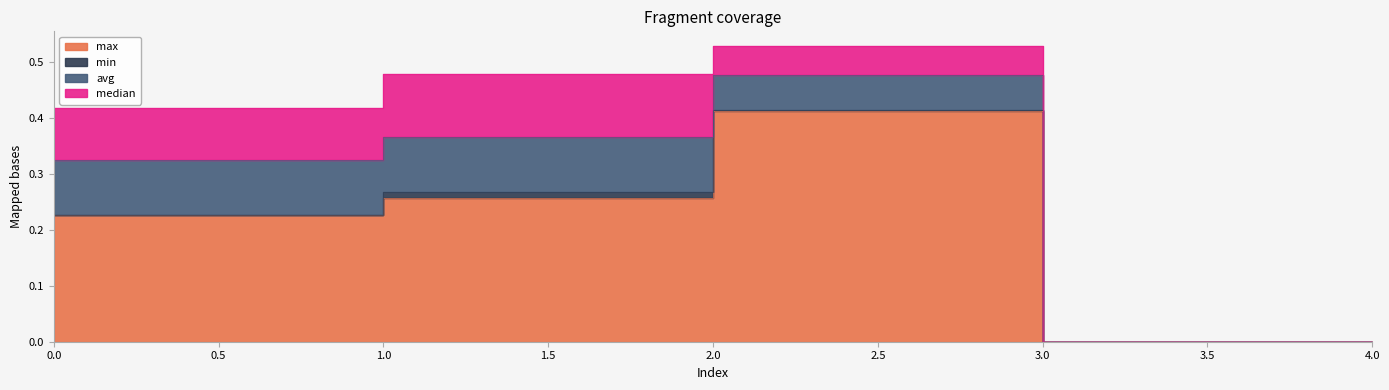

Which has a higher value, 2 or 0?

2